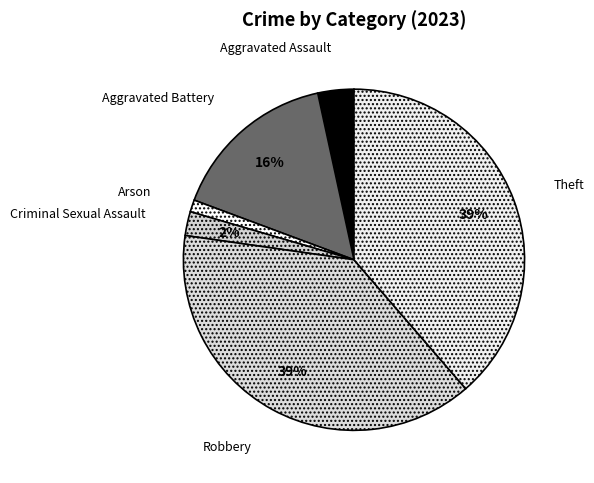

To the nearest percent, what is the difference between the Aggravated Assault and Criminal Sexual Assault slice percentages?

1%